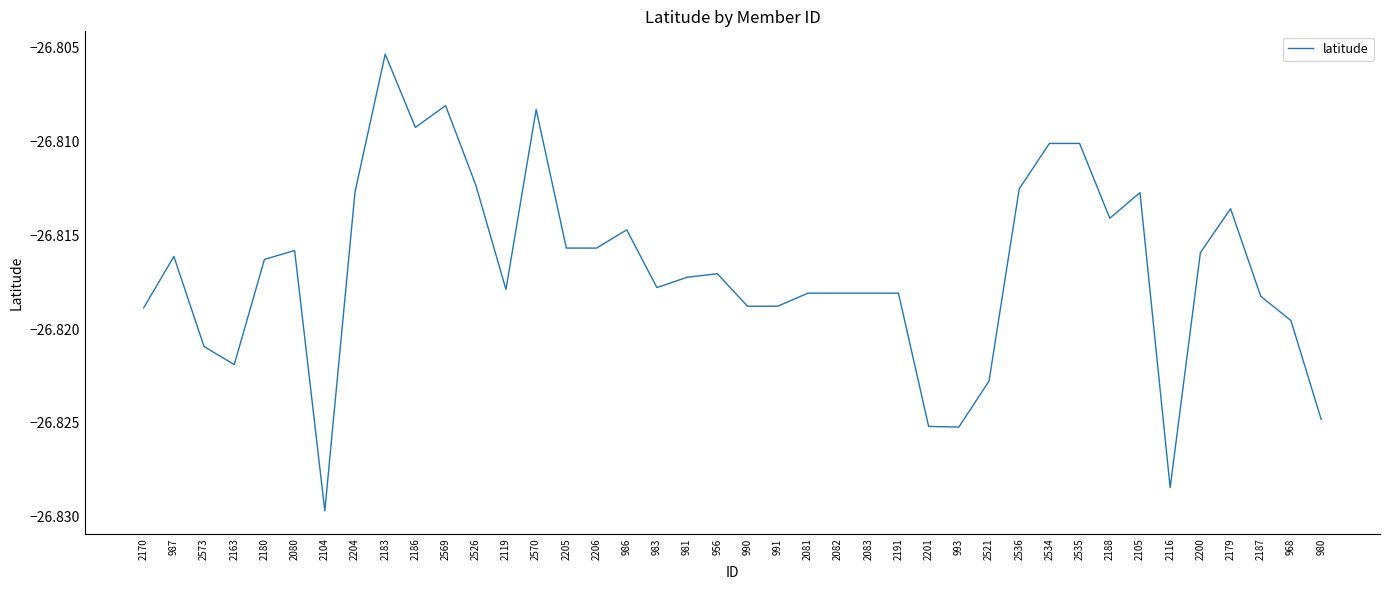

Which category has the lowest value across all series?

2104